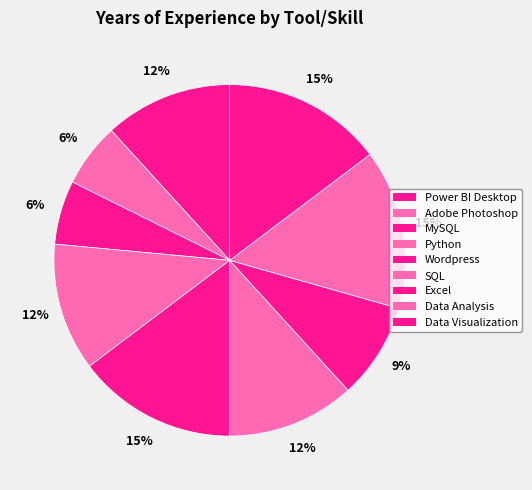

Does any single category account for the majority?

No